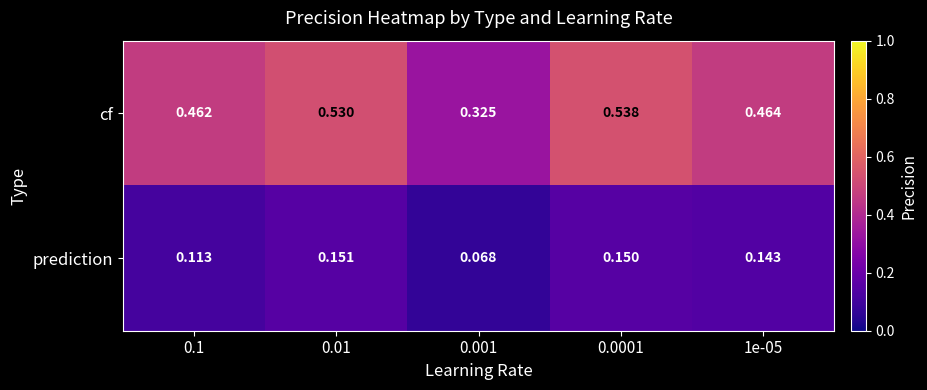

Is the value of prediction at 0.0001 greater than the value of cf at 0.001?

No